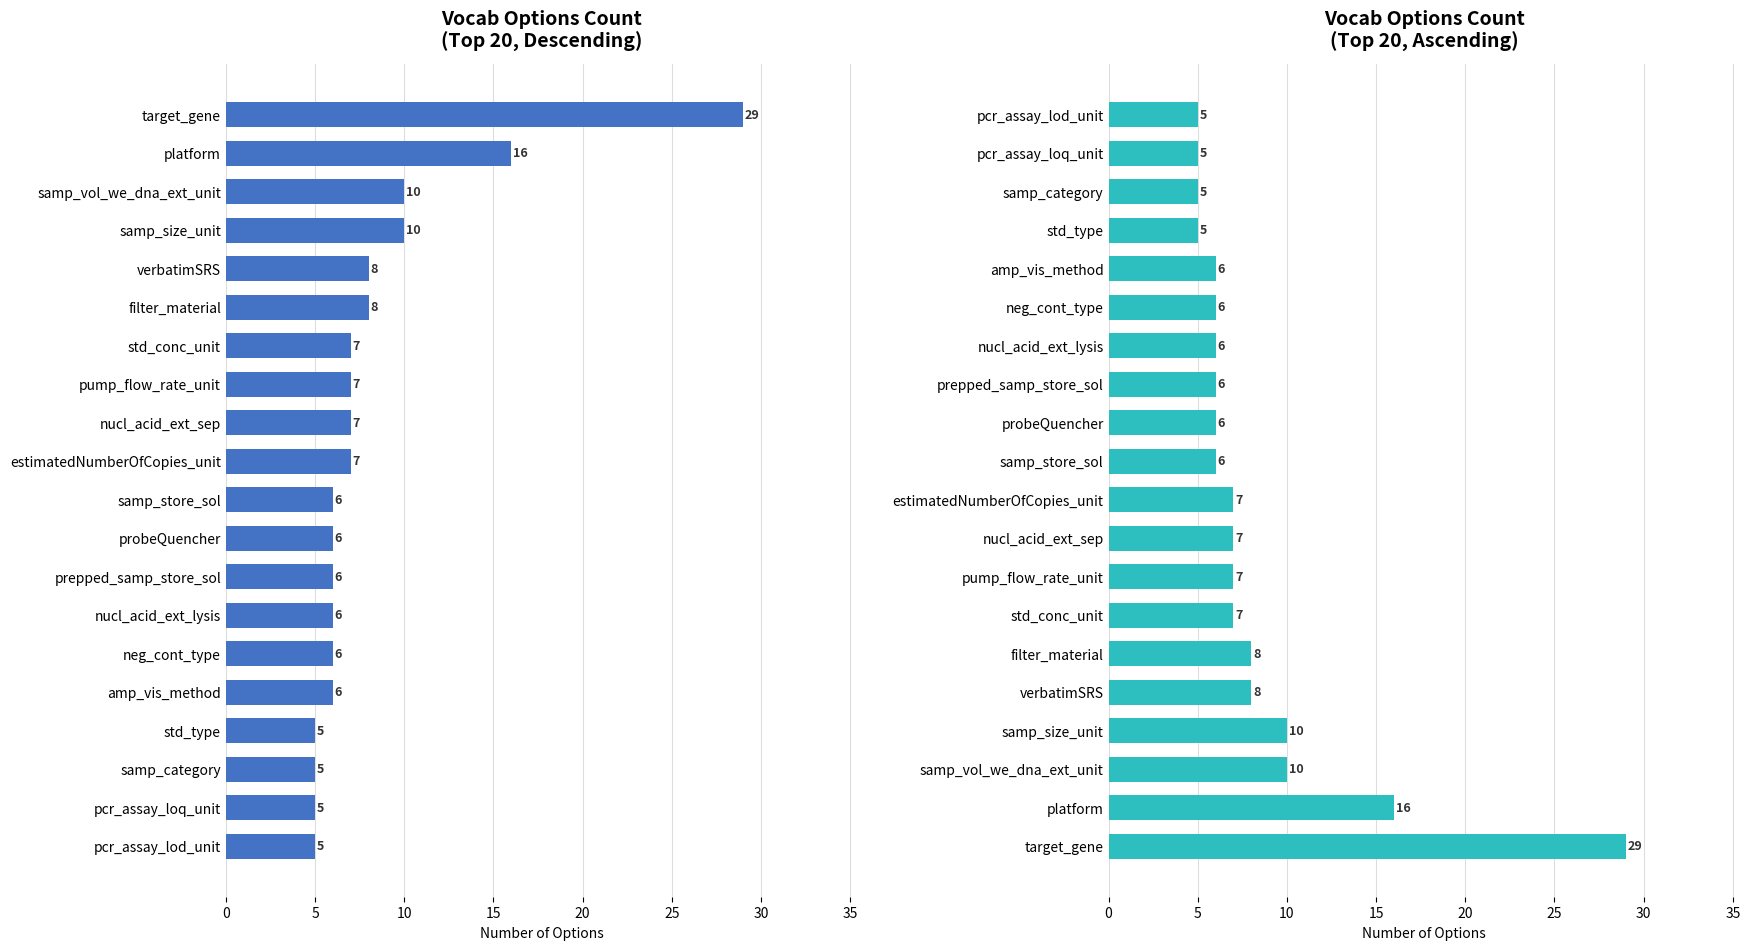

What is the greatest value displayed?

29